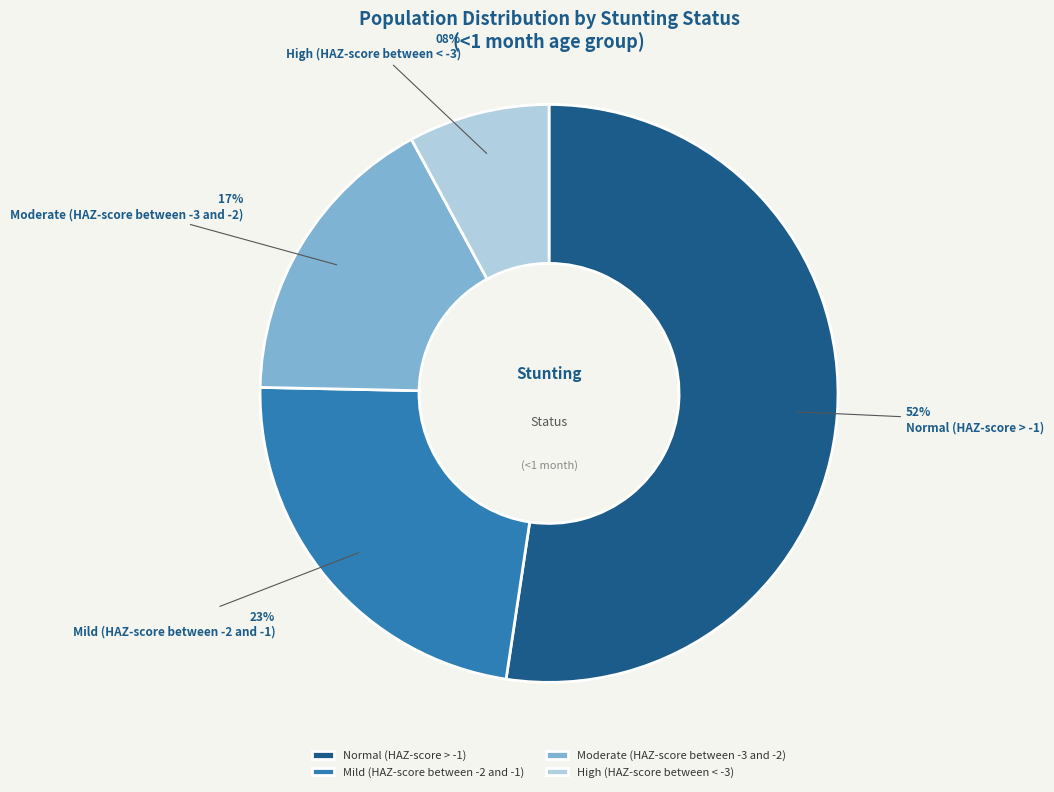

What is the largest slice in the pie chart?

Normal (HAZ-score > -1)